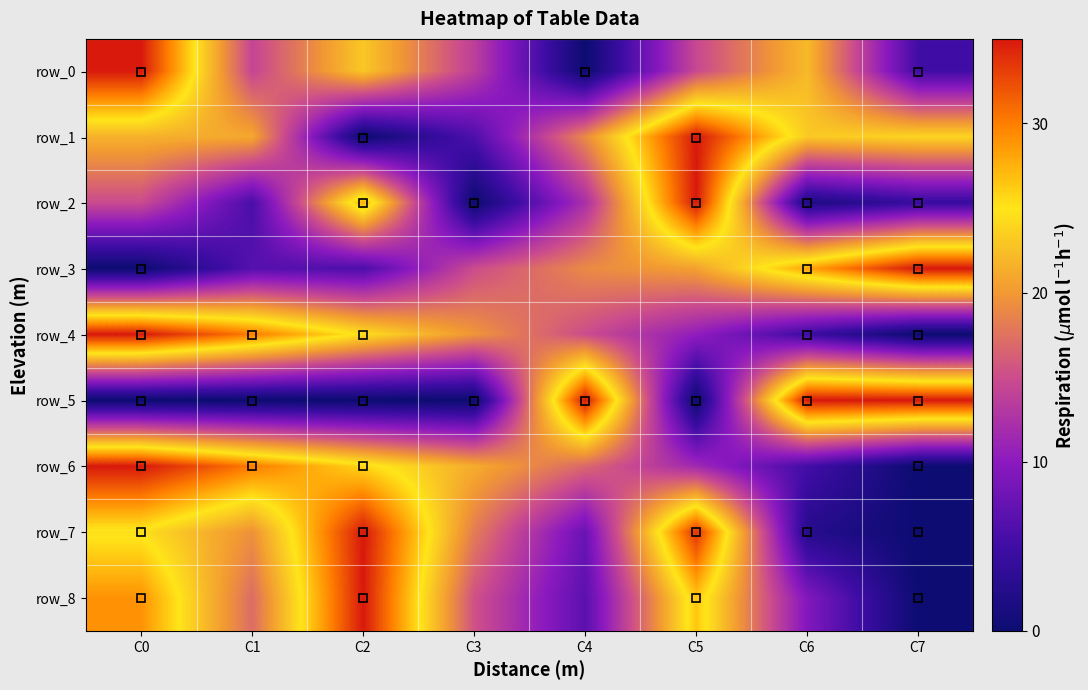

Which label corresponds to the smallest value in the chart?

C4